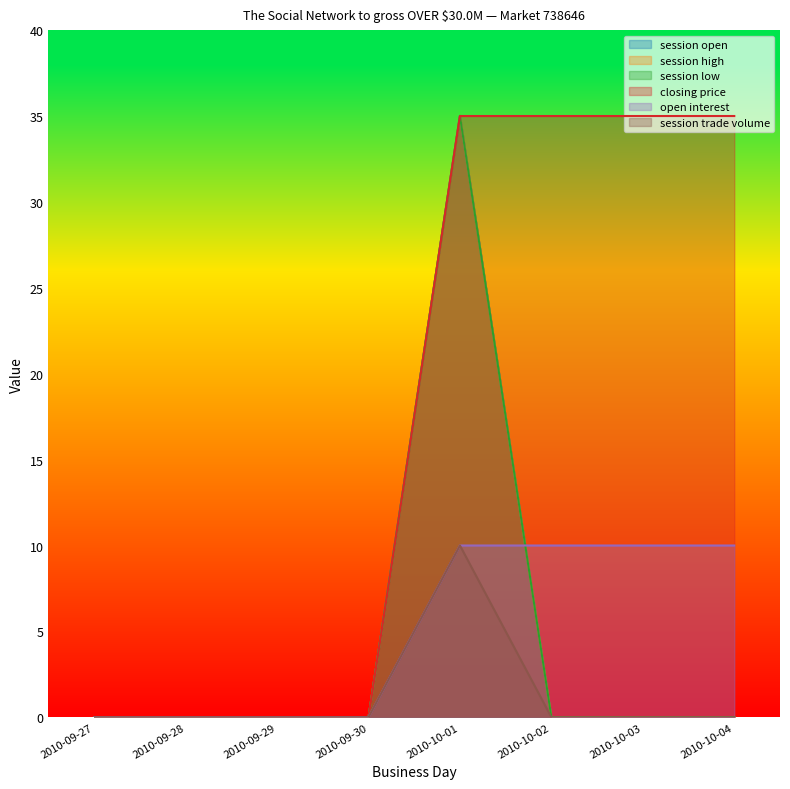

How many data points does each series have?

8